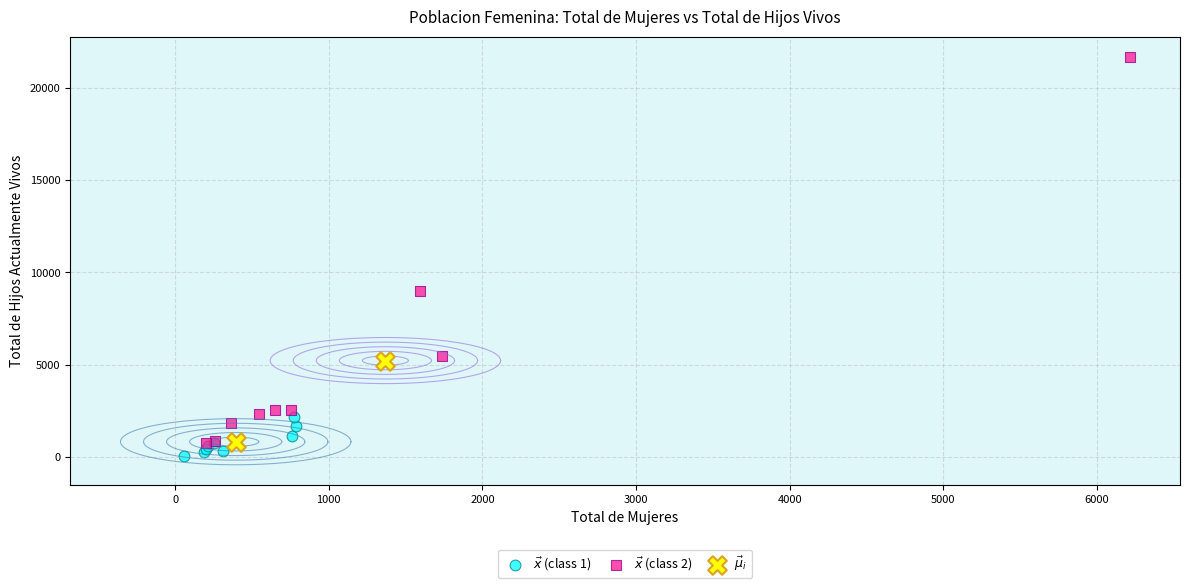

Which series reaches the minimum Y coordinate?

$\vec{x}$ (class 1)